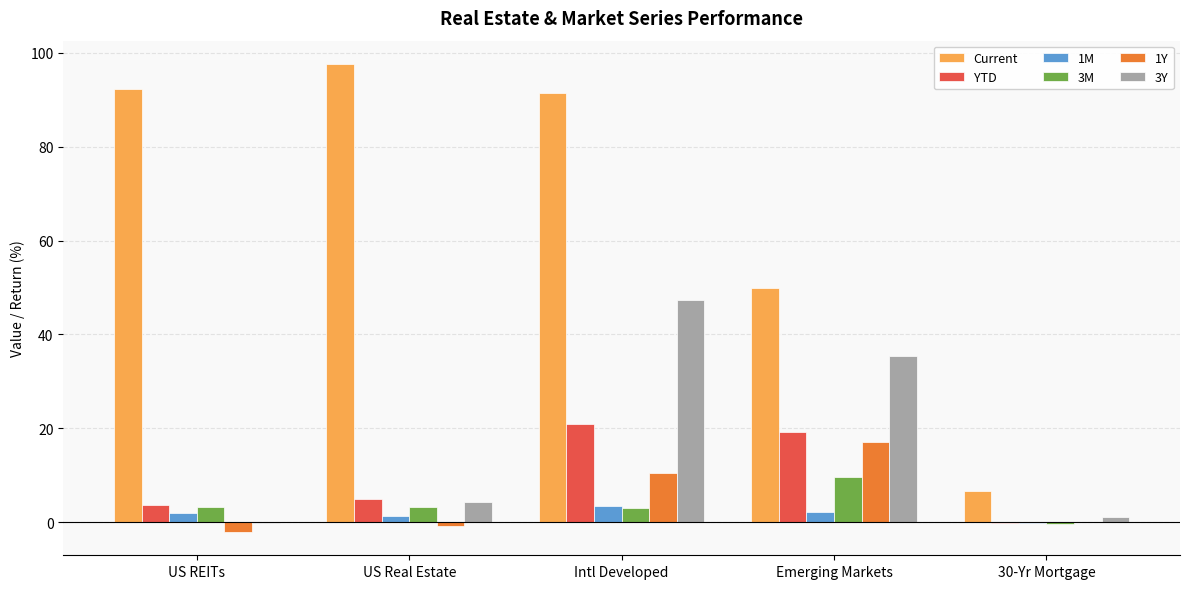

Which series changed the most between Emerging Markets and 30-Yr Mortgage?

Current